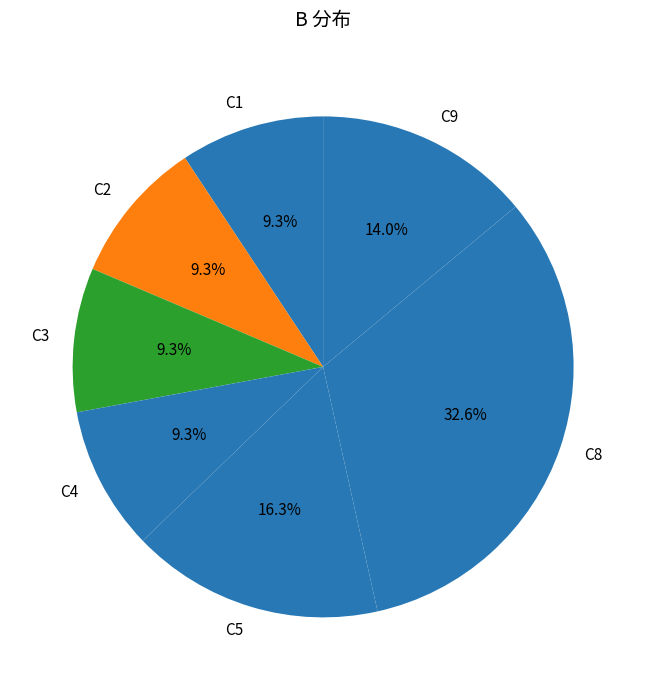

How many slices are in this pie chart?

7